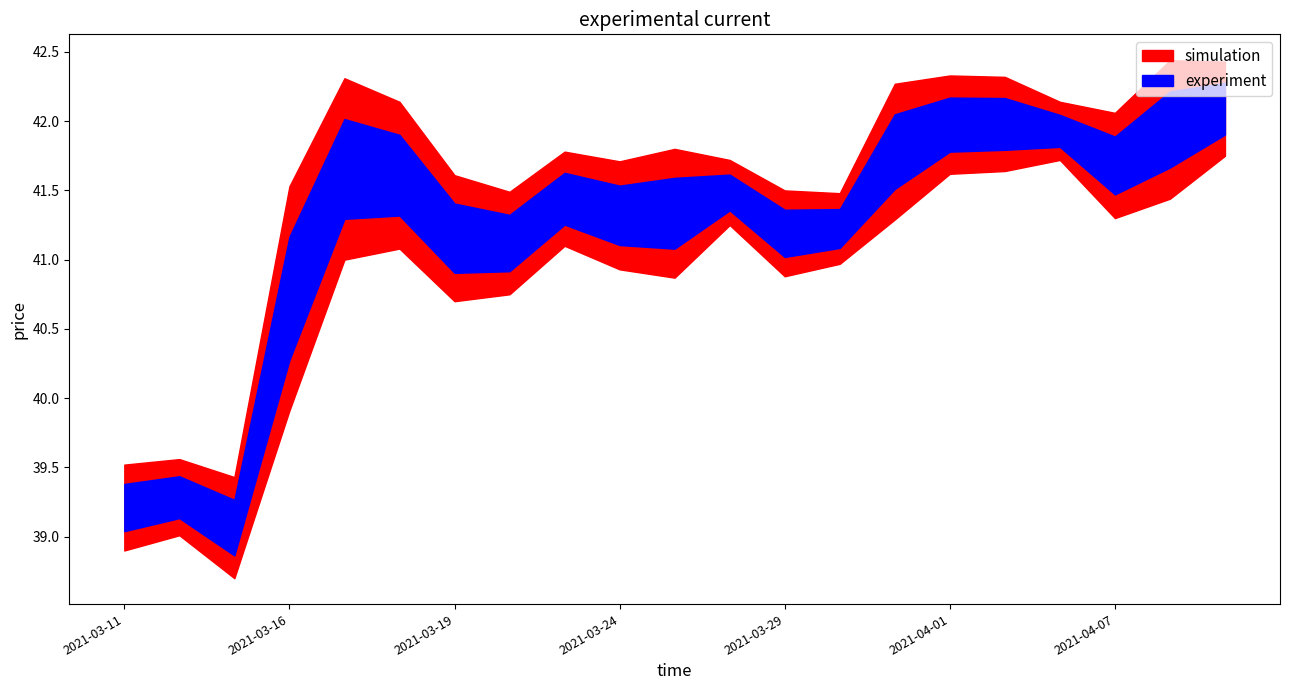

At how many categories does at least one series exceed 40?

18